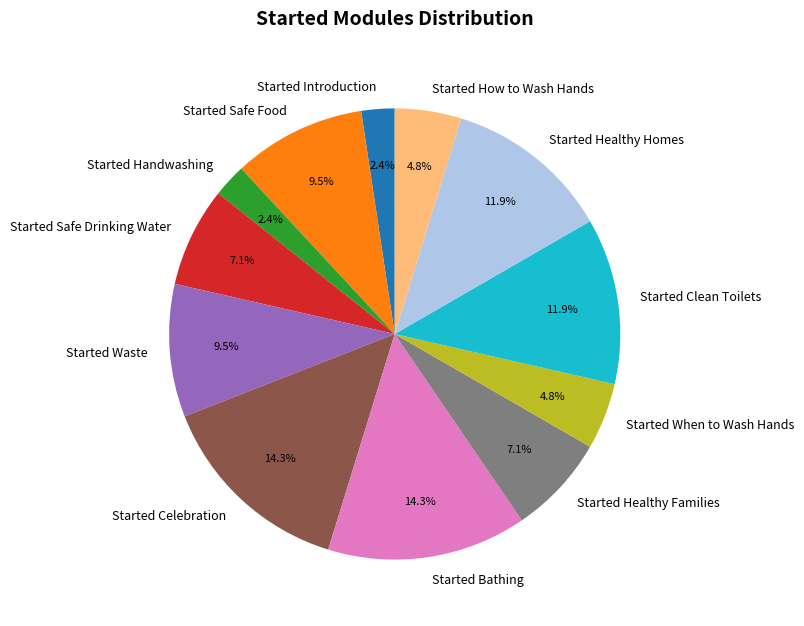

What percentage is NOT represented by Started Handwashing?

97.6%